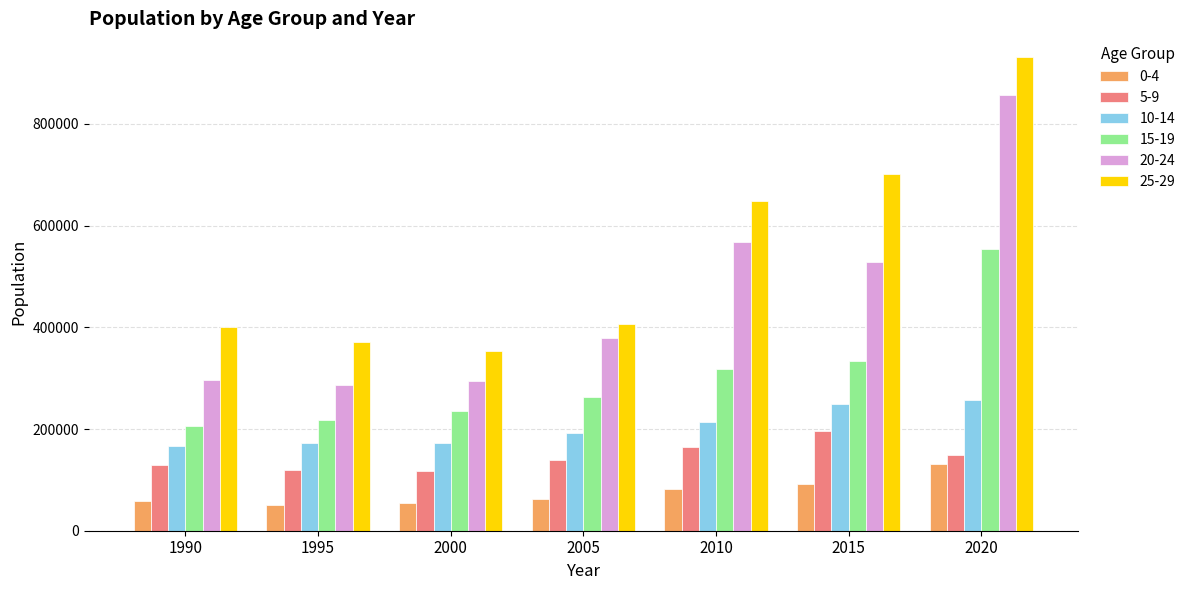

What is the minimum value shown in the chart?

50238